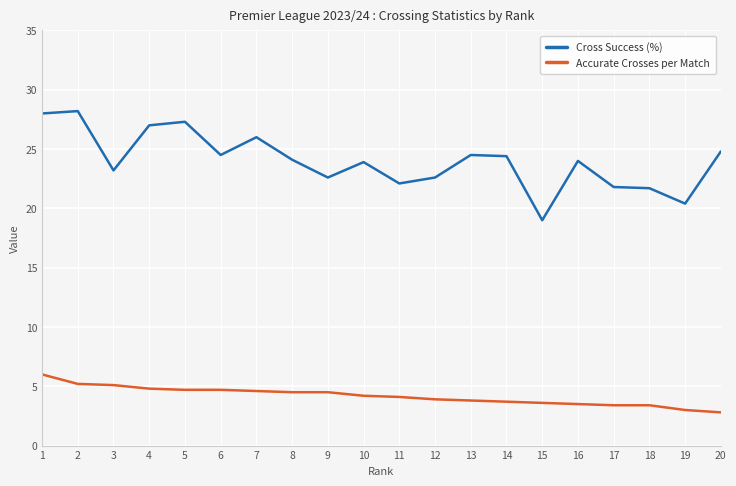

Which series has the widest spread of values?

Cross Success (%)